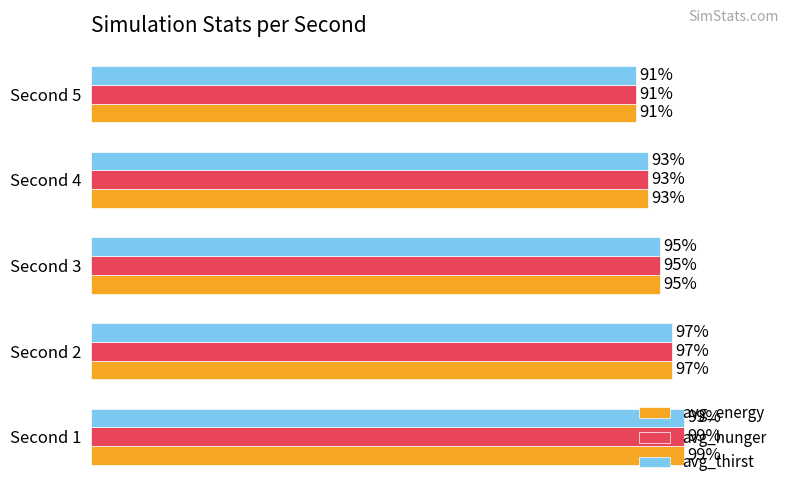

Rank the categories by avg_hunger value from lowest to highest.

Second 5, Second 4, Second 3, Second 2, Second 1